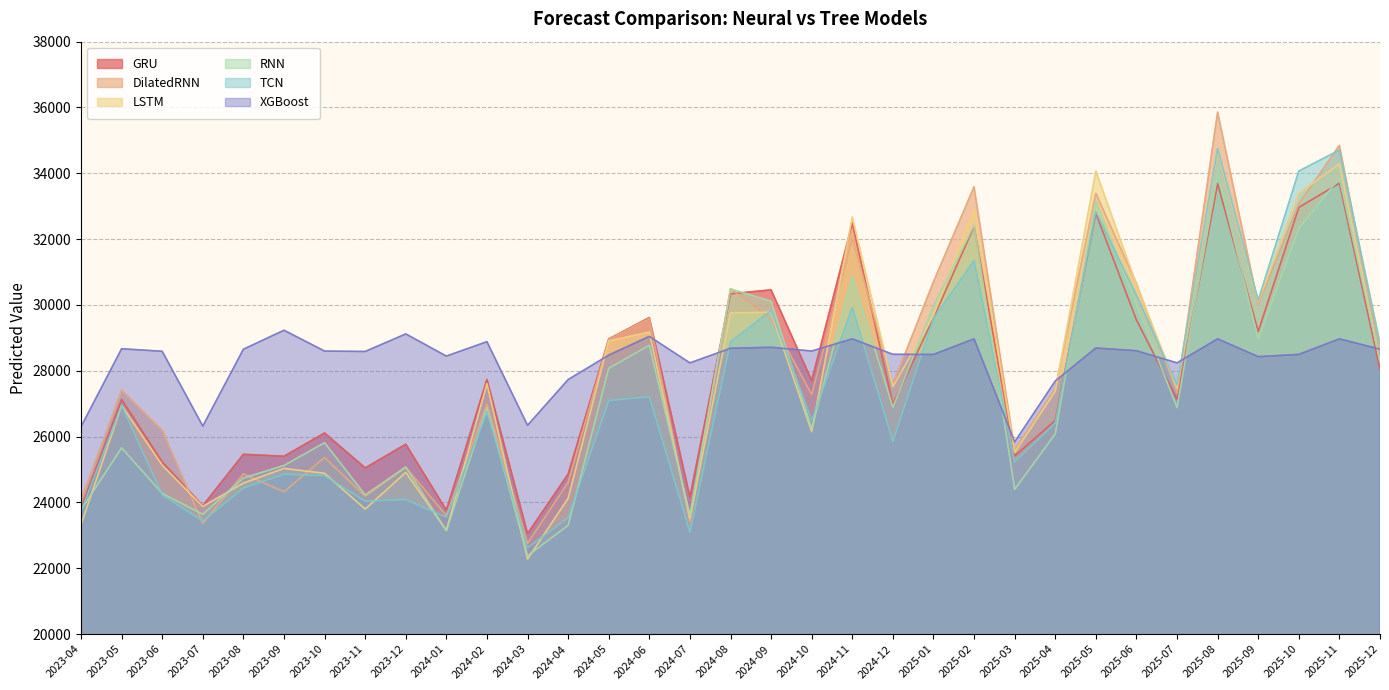

Does the chart have visible grid lines?

Yes